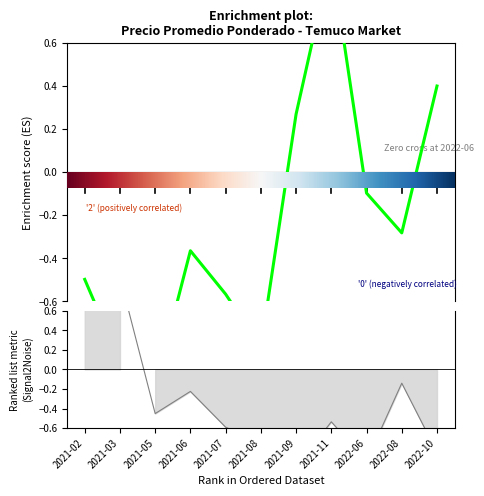

What is the maximum value shown in the chart?

1.0